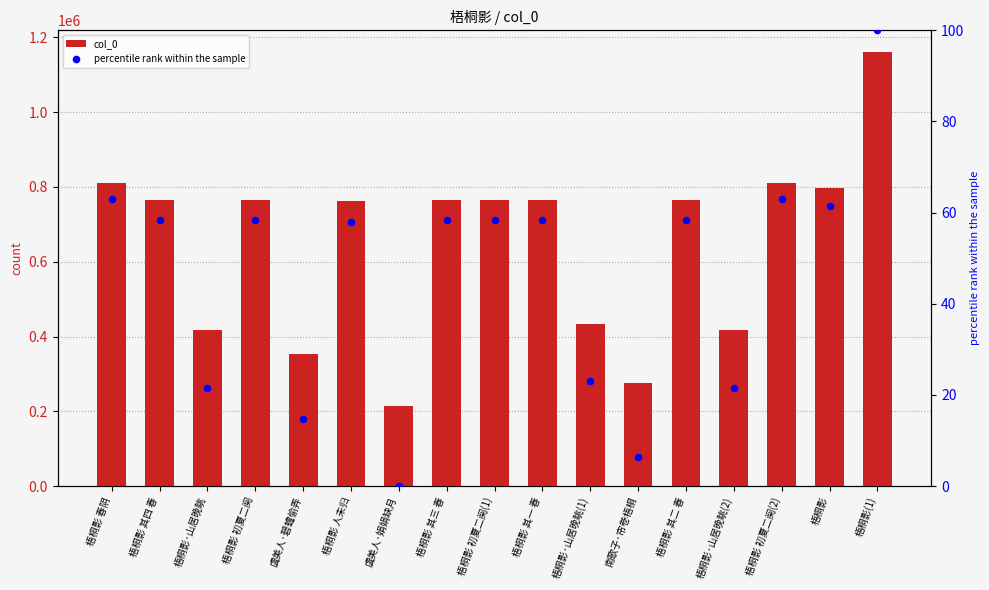

What are all the series names shown in the legend?

col_0, percentile rank within the sample